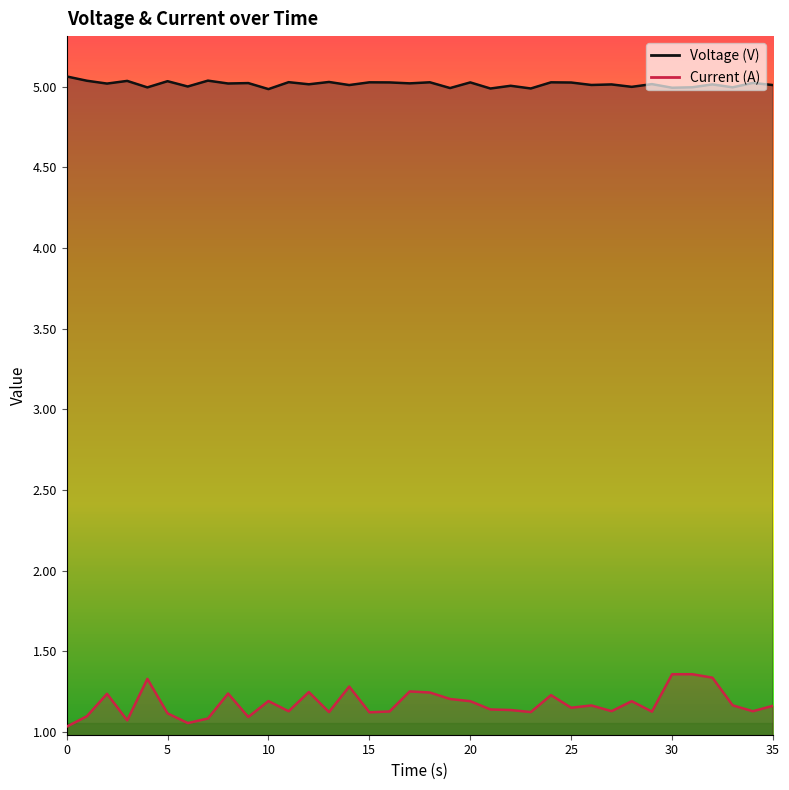

The value of Current (A) at 27 is 0.3. True or false?

False